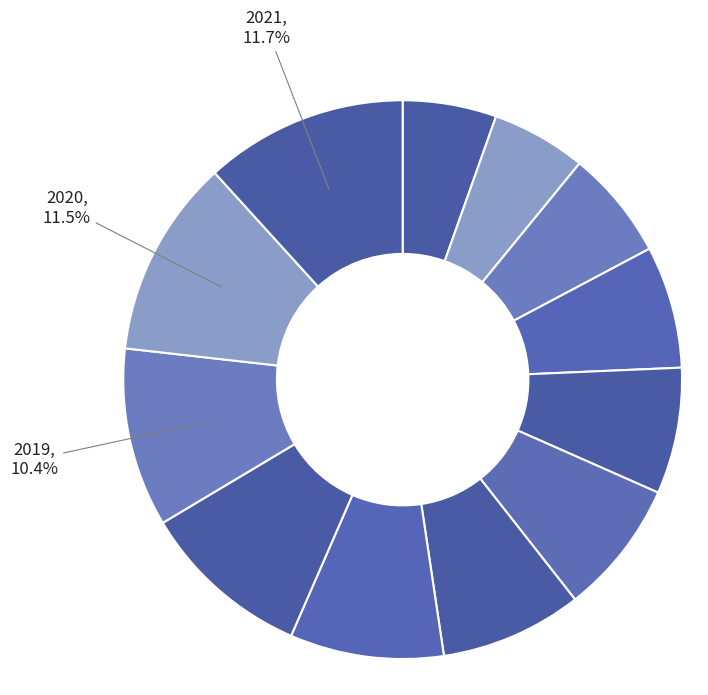

What is the smallest slice in the pie chart?

2010